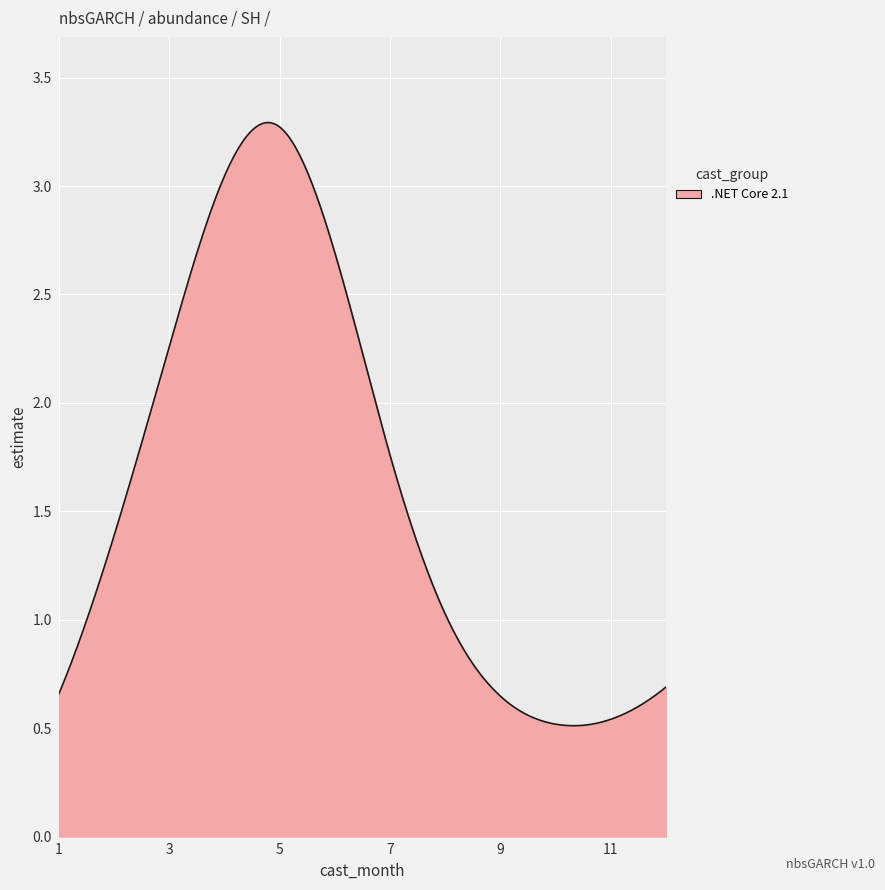

Reading left to right, transcribe all the data shown in this chart.

1=0.7	2=1.4	3=2.3	4=3.0	5=3.3	6=2.7	7=1.8	8=1.0	9=0.6	10=0.5	11=0.5	12=0.7